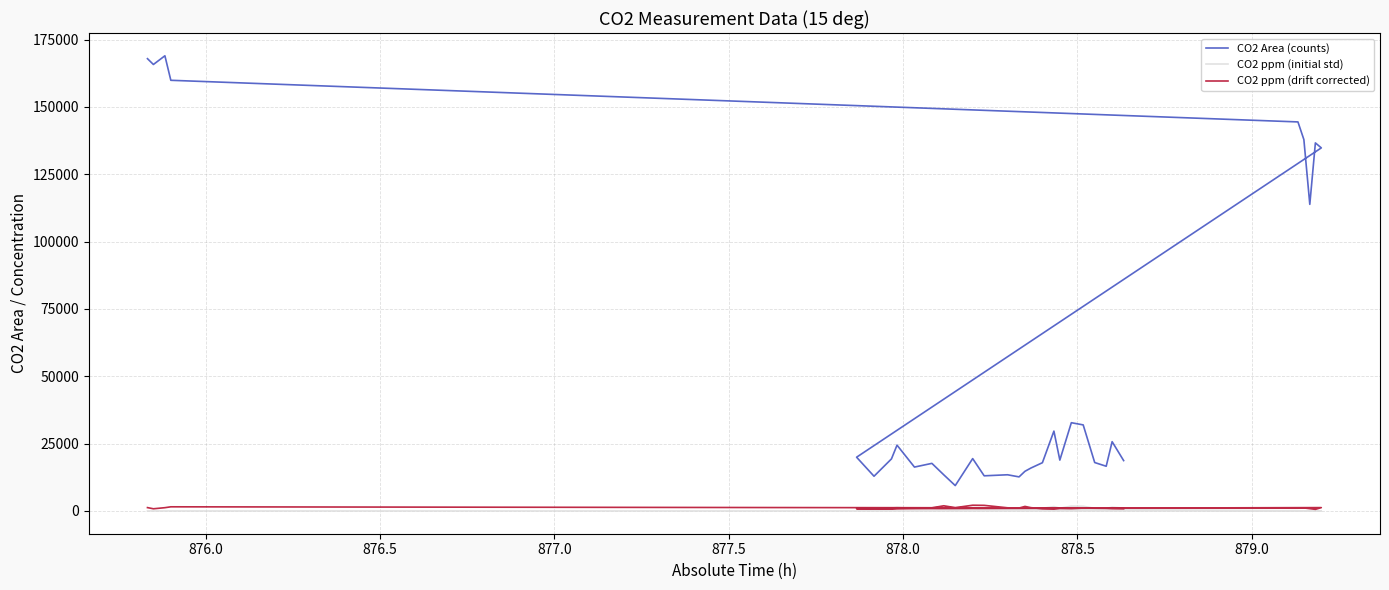

How many interior local valleys does the CO2 ppm (initial std) series have?

7